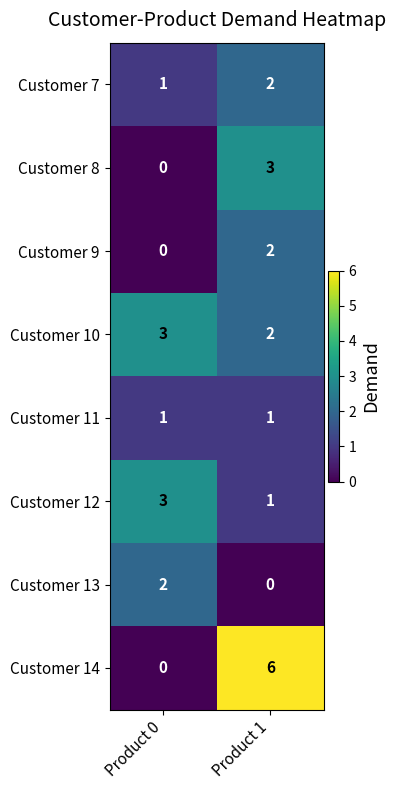

Reading left to right, transcribe all the data shown in this chart.

Customer 7: 1	2
Customer 8: 0	3
Customer 9: 0	2
Customer 10: 3	2
Customer 11: 1	1
Customer 12: 3	1
Customer 13: 2	0
Customer 14: 0	6